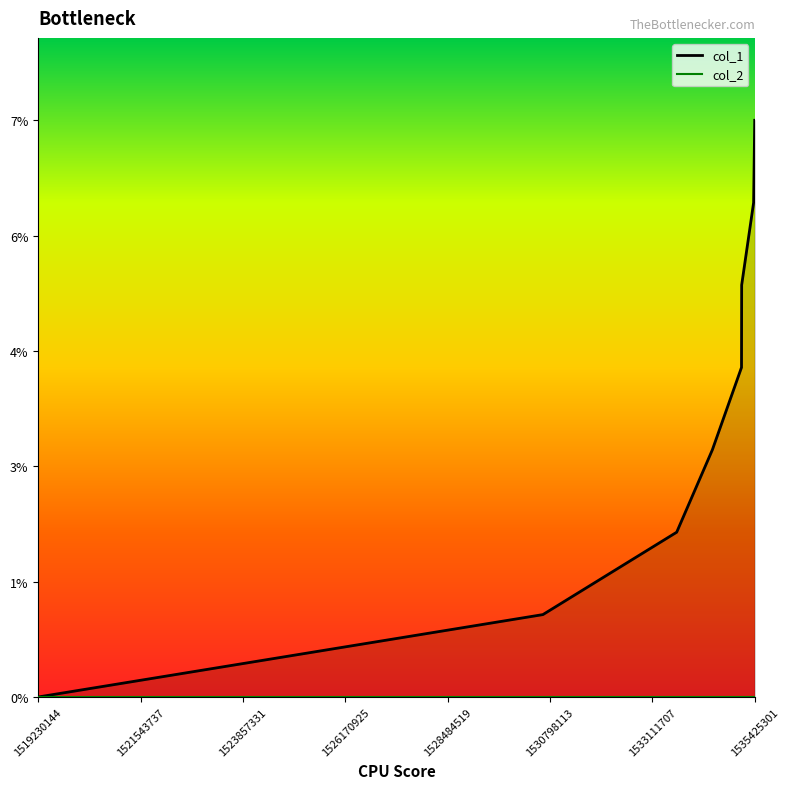

How many categories are shown in the chart?

8